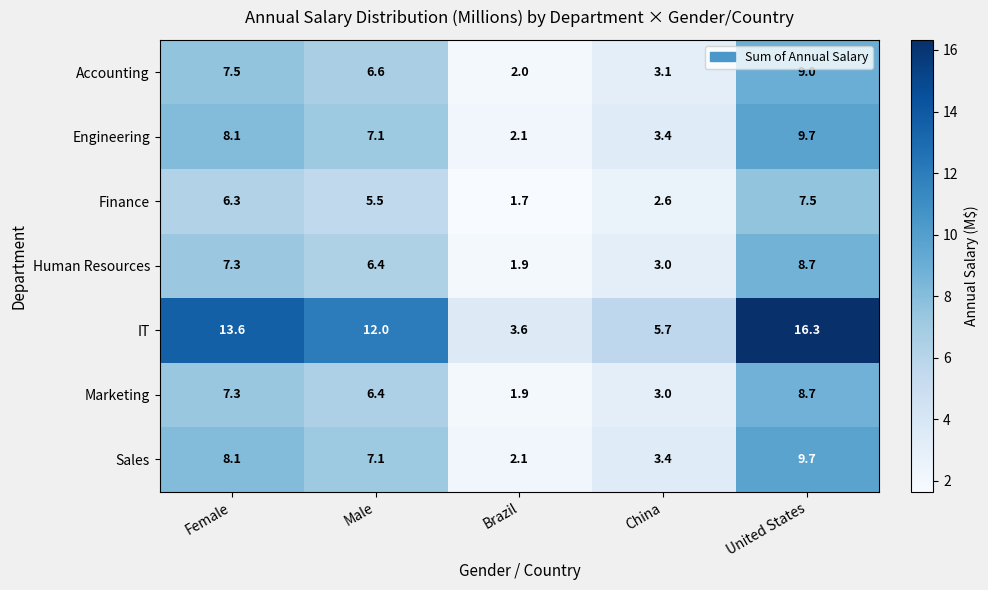

How many distinct data groups are displayed?

7